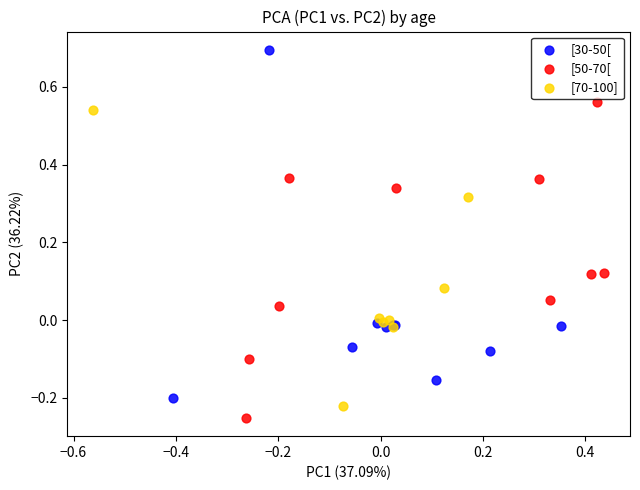

Which series reaches the maximum Y coordinate?

[30-50[